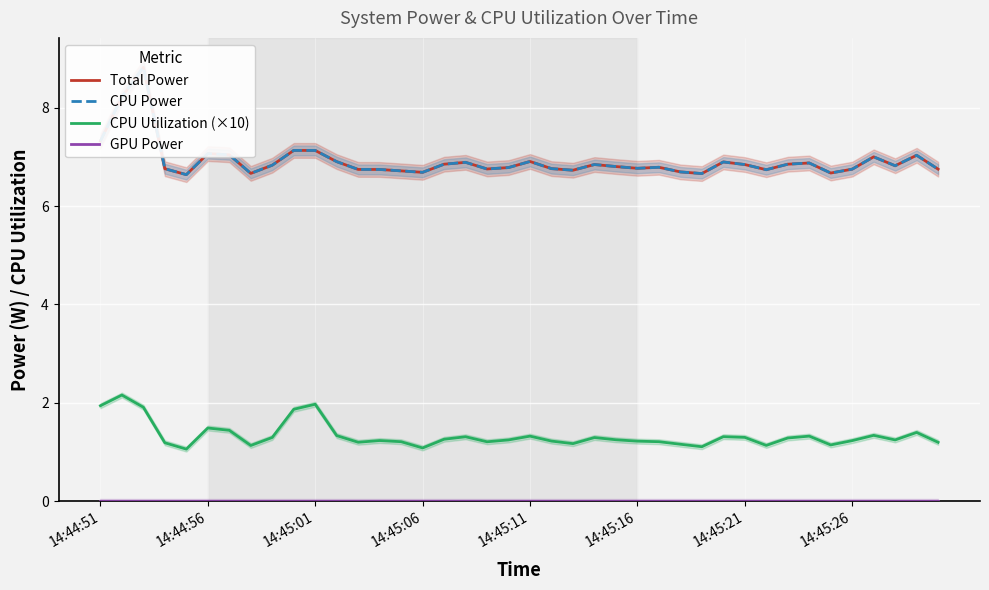

What is the value of the CPU Power point at the 4th from the left?

6.8